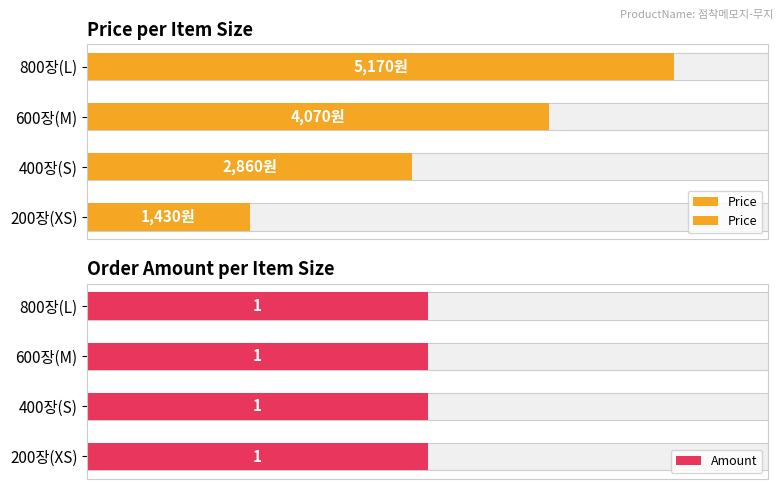

How many data points does each series have?

4